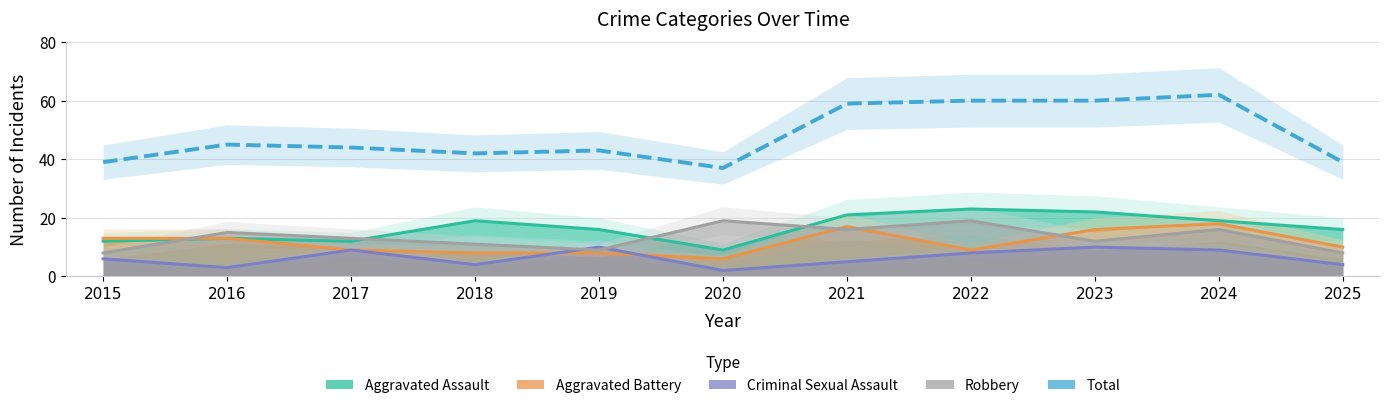

True or false: Total and Robbery intersect in this chart.

False